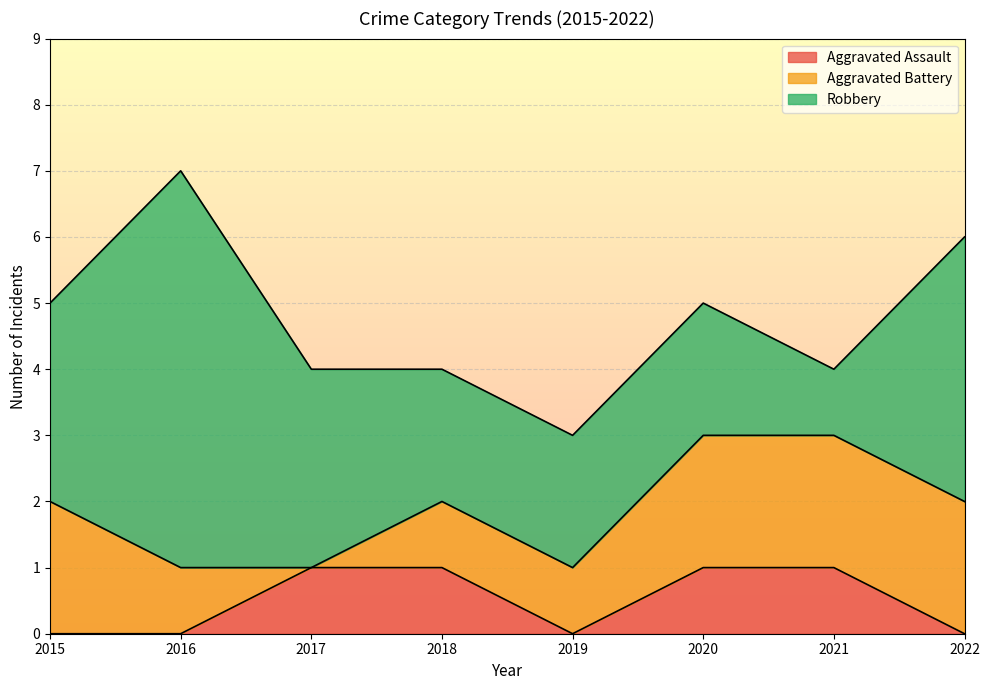

What is the value of the Aggravated Assault point at the 4th from the left?

1